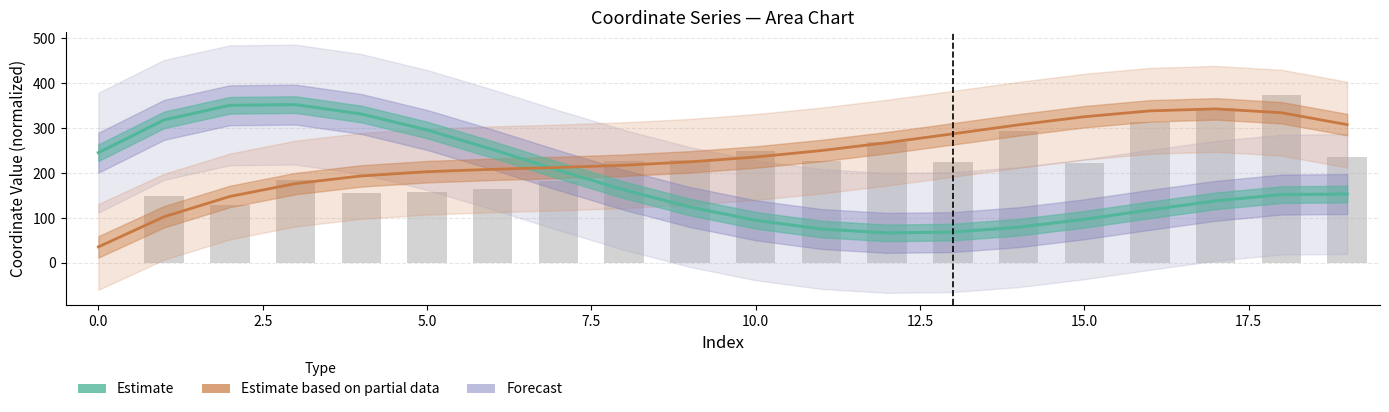

Read the value at 14.

79.4